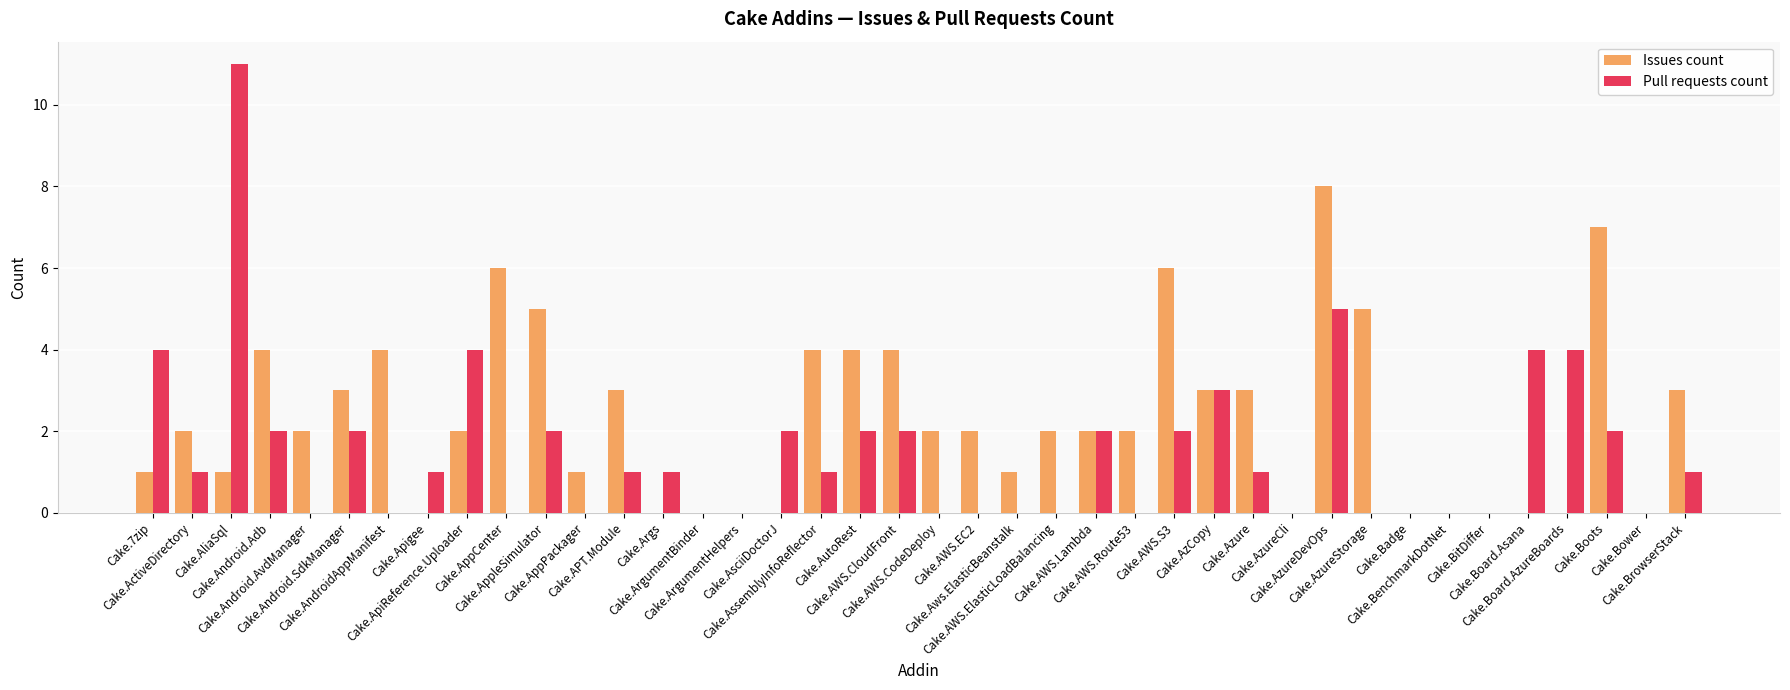

What is the maximum value shown in the chart?

11